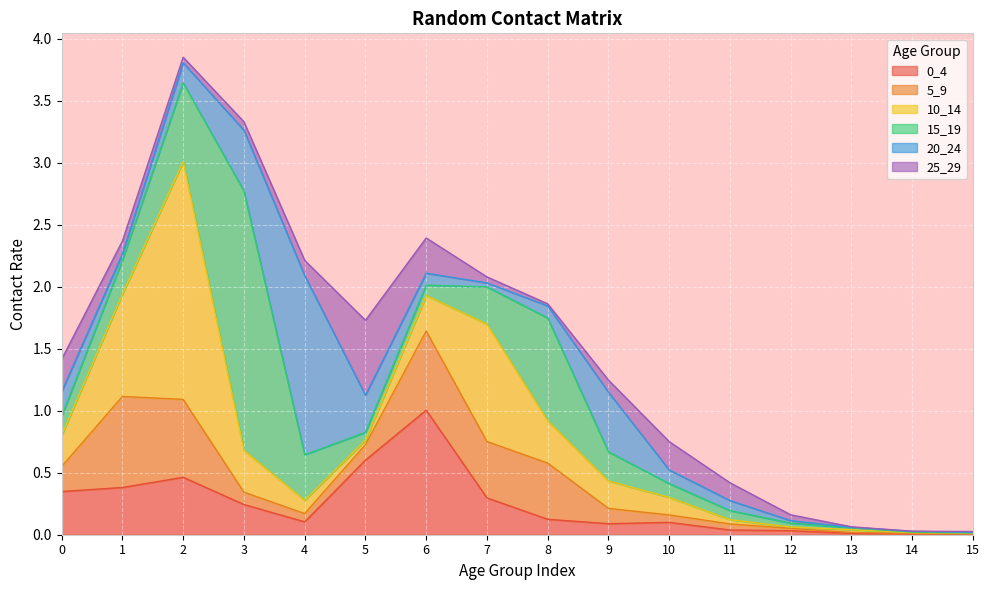

The 5_9 series shows 0.8 at 7. True or false?

False